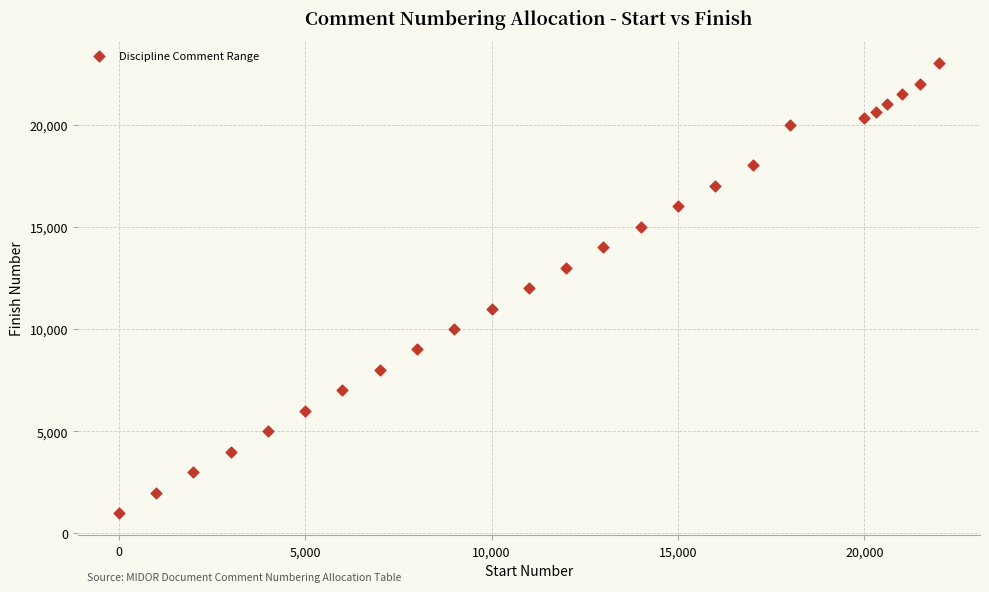

List the coordinates of all points as (Y, X) pairs, reading left to right.

(1000, 1)  (2000, 1001)  (3000, 2001)  (4000, 3001)  (5000, 4001)  (6000, 5001)  (7000, 6001)  (8000, 7001)  (9000, 8001)  (10000, 9001)  (11000, 10001)  (12000, 11001)  (13000, 12001)  (14000, 13001)  (15000, 14001)  (16000, 15001)  (17000, 16001)  (18000, 17001)  (20000, 18001)  (20300, 20001)  (20600, 20301)  (21000, 20601)  (21500, 21001)  (22000, 21501)  (23000, 22001)